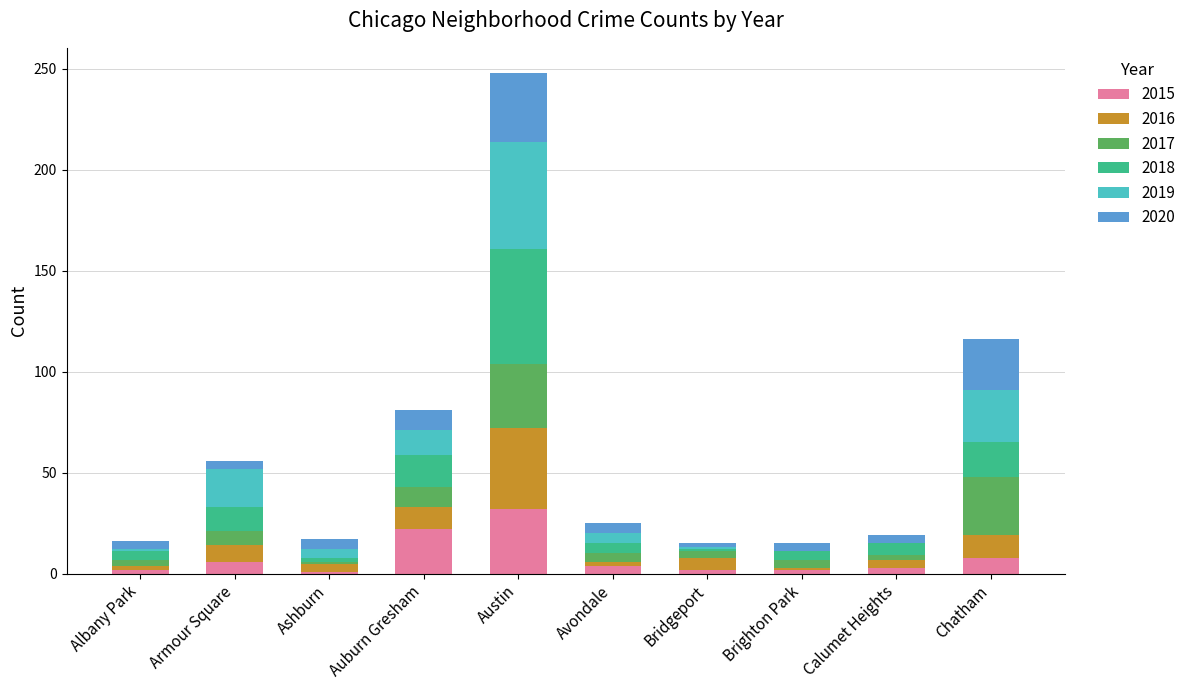

At which category is the sum across all series the highest?

Austin